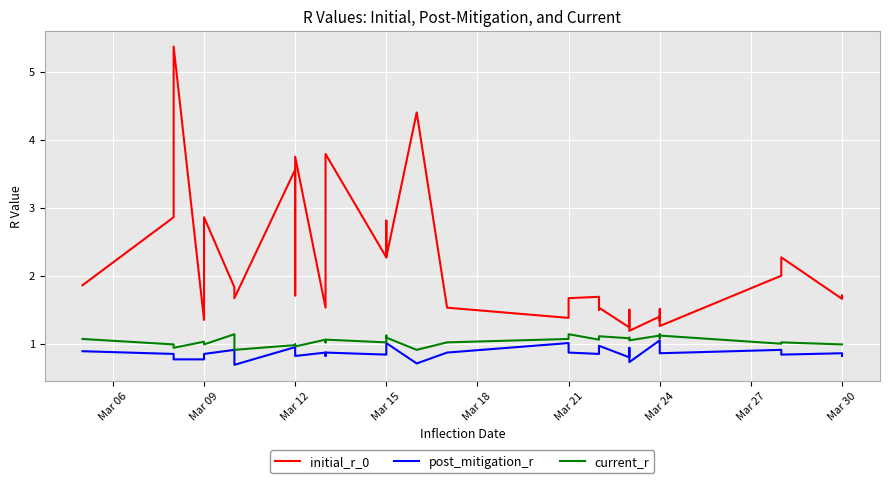

True or false: post_mitigation_r has more than 1 points higher than both neighbors.

True